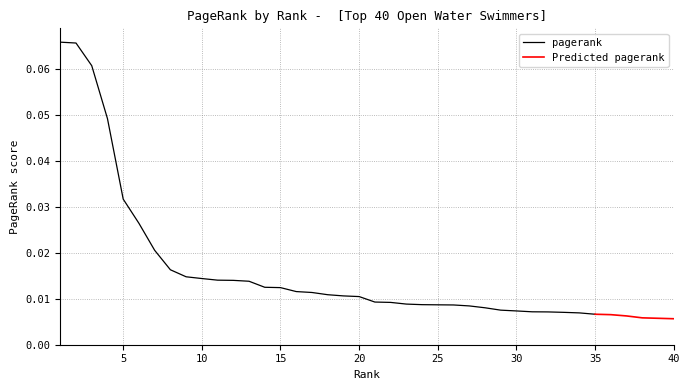

Count the number of categories in the chart.

40